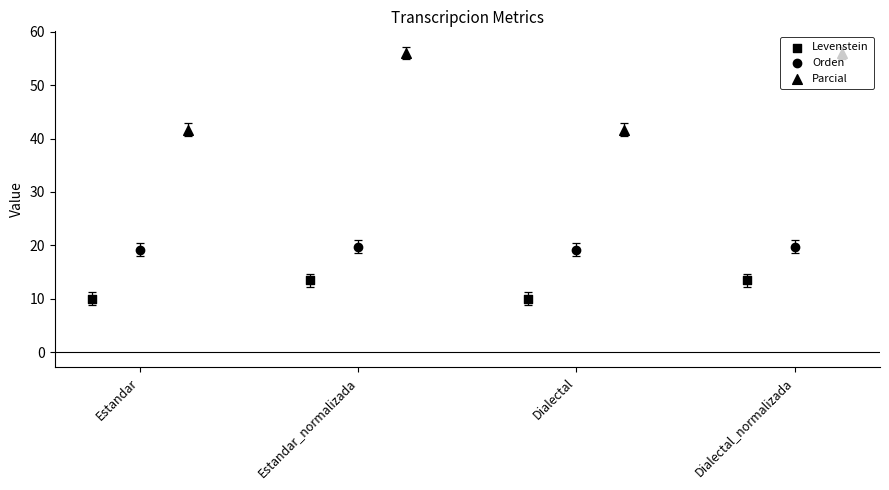

Which series has the largest total across all categories?

Parcial